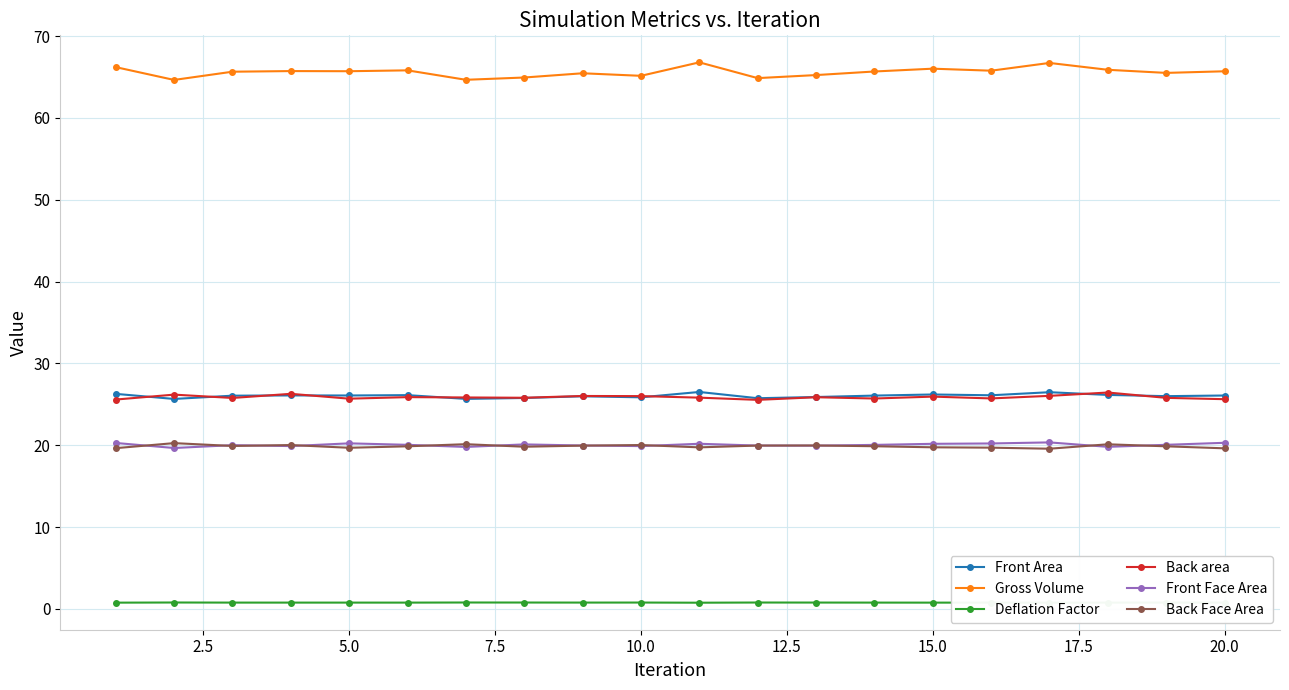

What is the greatest value displayed?

66.8